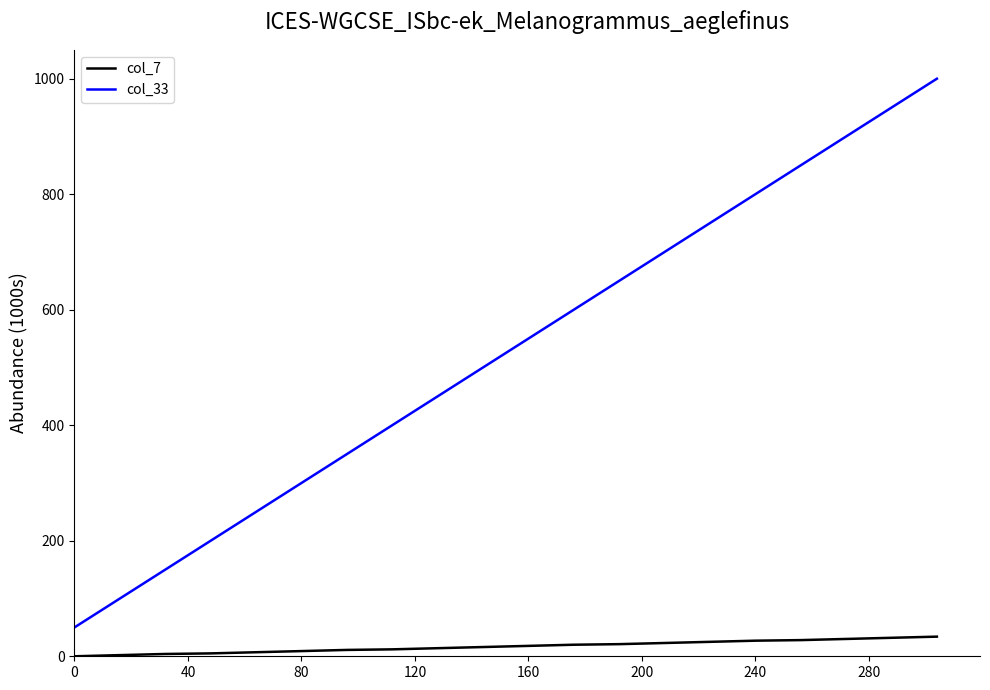

Which series has the largest total across all categories?

col_33